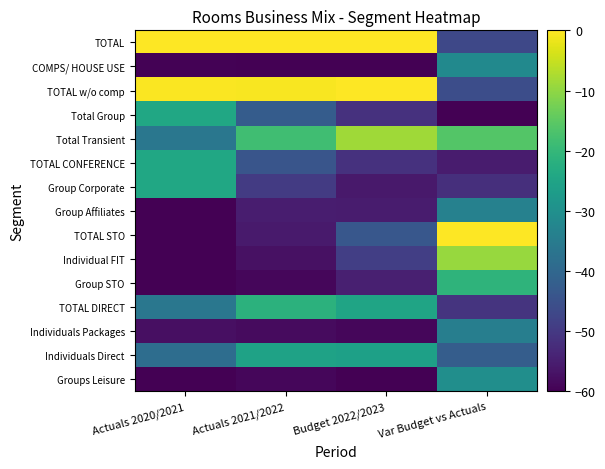

List the series in order of their peak value, lowest first.

Individuals Packages, Group Affiliates, COMPS/ HOUSE USE, Groups Leisure, Individuals Direct, Group Corporate, TOTAL CONFERENCE, Total Group, TOTAL DIRECT, Group STO, Individual FIT, Total Transient, TOTAL w/o comp, TOTAL STO, TOTAL